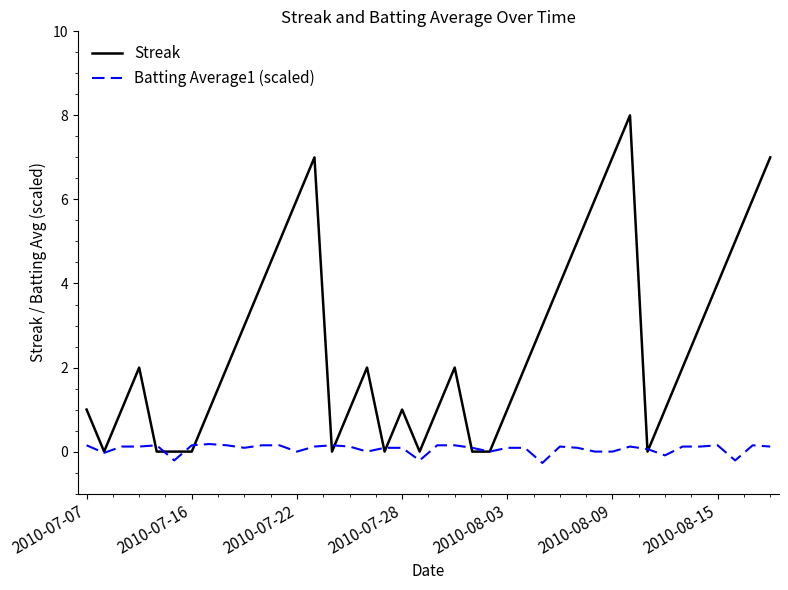

What is the maximum value for Streak?

8.0